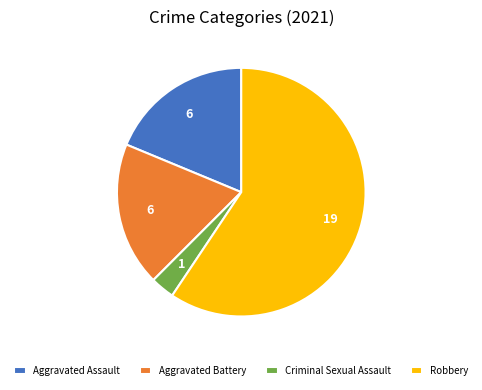

How many segments does this pie chart have?

4